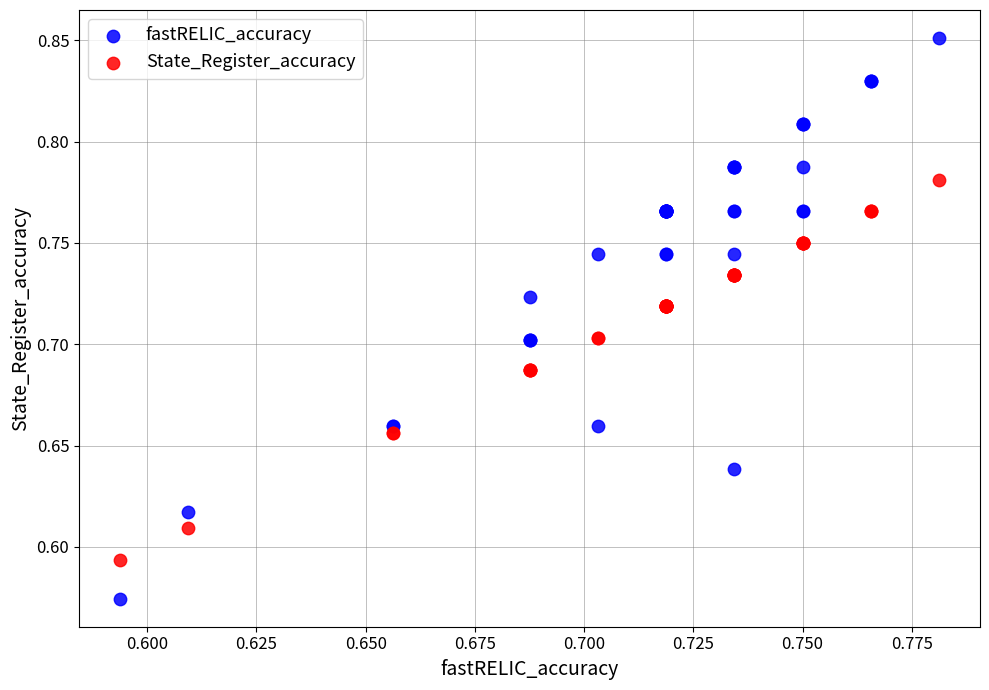

Which series contains the lowest Y value?

fastRELIC_accuracy